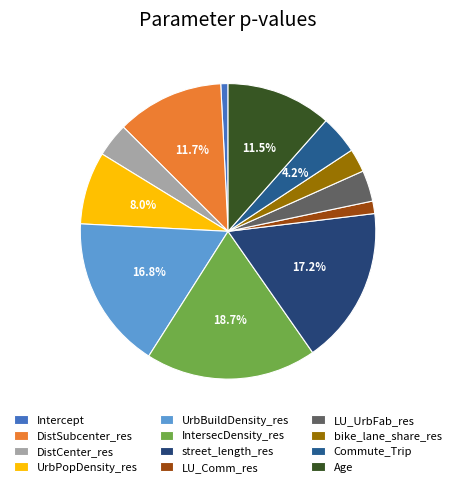

Is LU_Comm_res the majority of the pie?

No